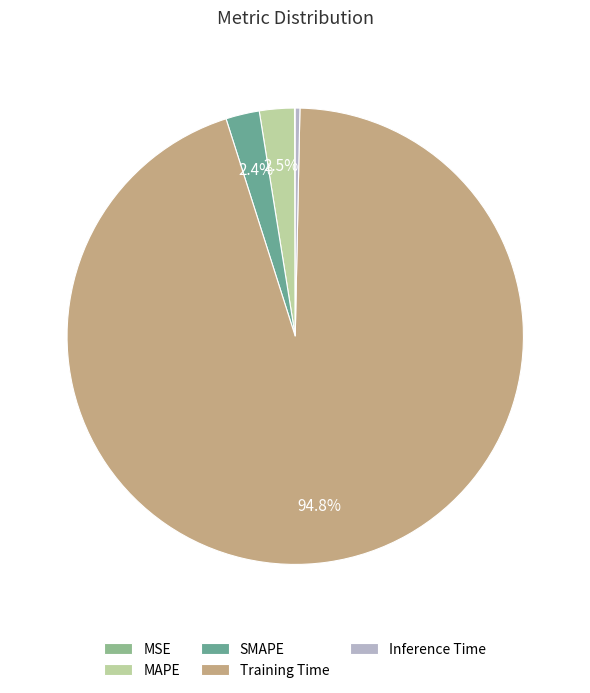

What is the majority slice?

Training Time